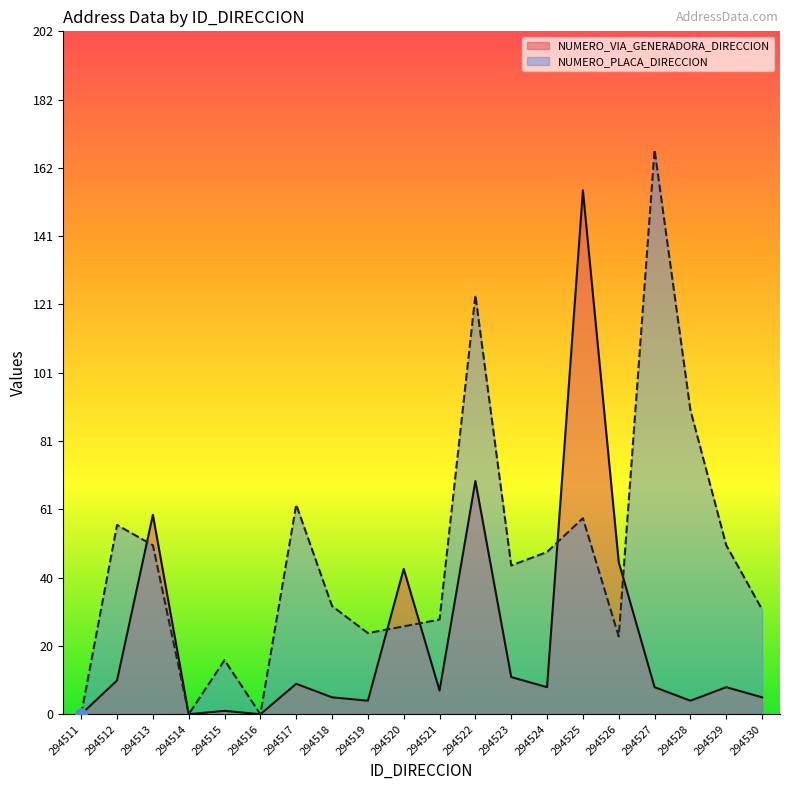

Which series contains the highest Y value?

NUMERO_PLACA_DIRECCION